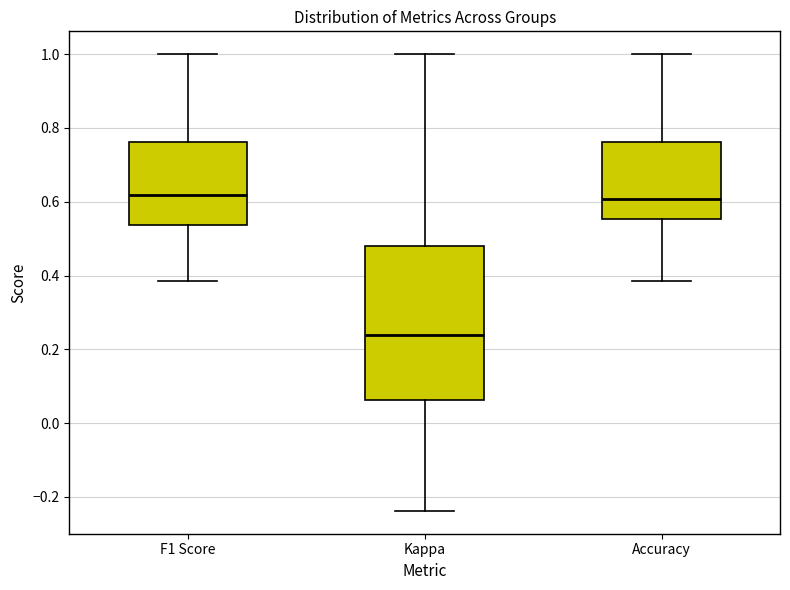

Reading left to right, transcribe this box plot: for each box, give where its median line is, the range the box spans, and where its two whiskers end, as read against the y-axis. The values are not printed on the chart, so give them approximately, as read against the axis.

F1 Score: median 0.62, box 0.54 to 0.76, whiskers 0.38 to 1.00
Kappa: median 0.24, box 0.06 to 0.48, whiskers -0.24 to 1.00
Accuracy: median 0.60, box 0.56 to 0.76, whiskers 0.38 to 1.00